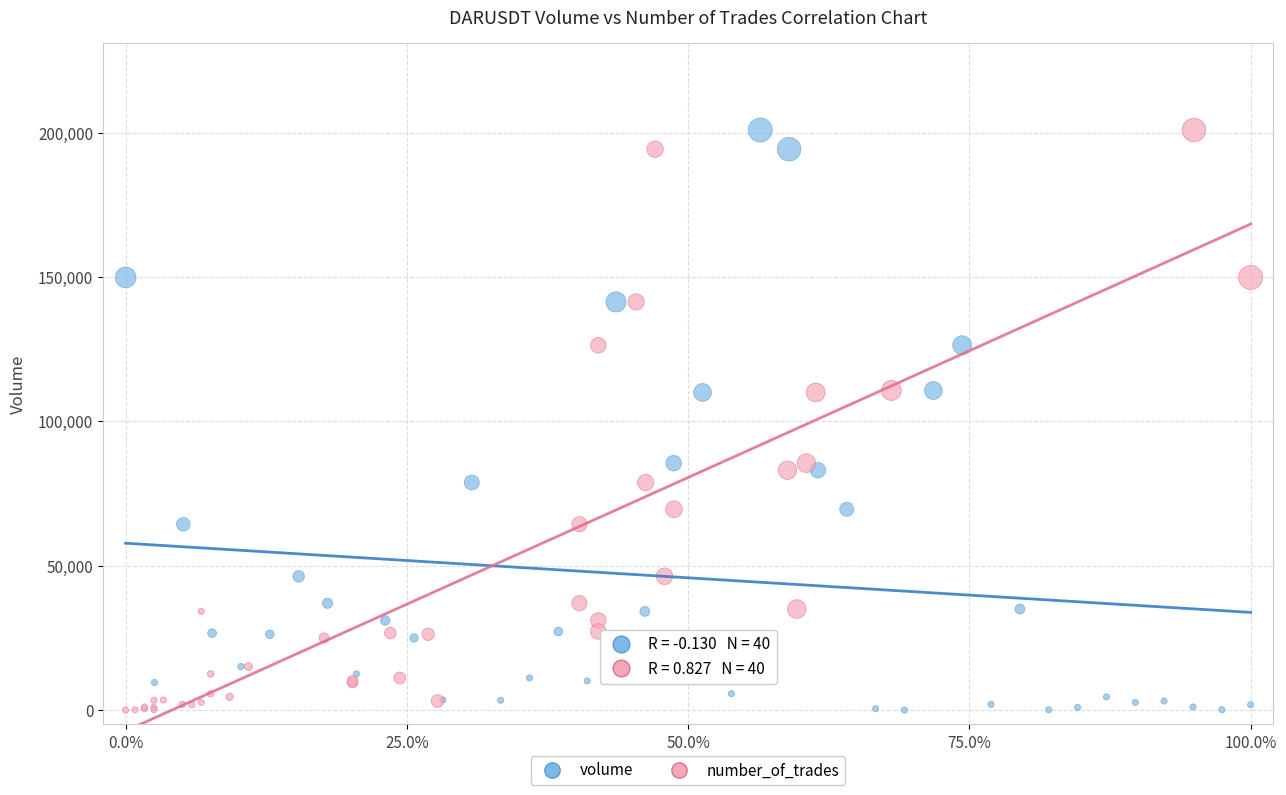

What are all the series names shown in the legend?

volume, number_of_trades